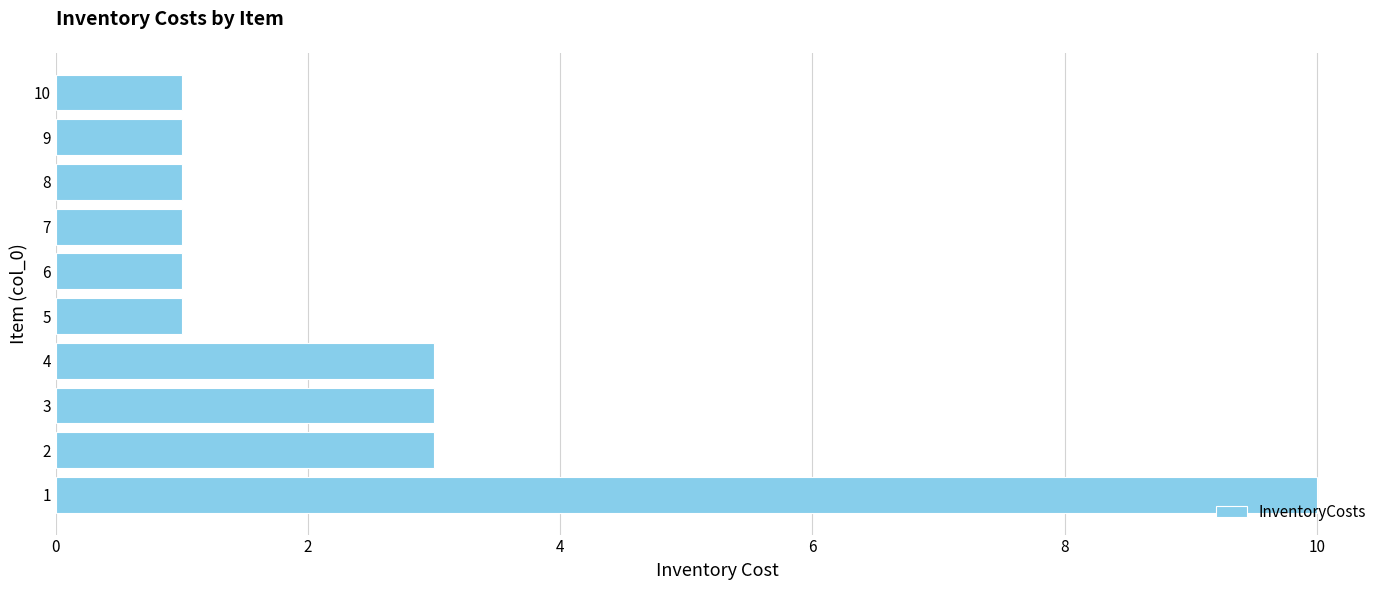

Are the bars horizontal?

Yes